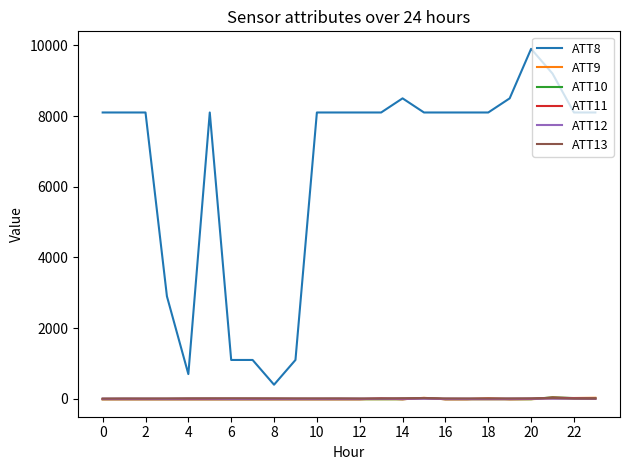

What is the greatest value displayed?

9900.0